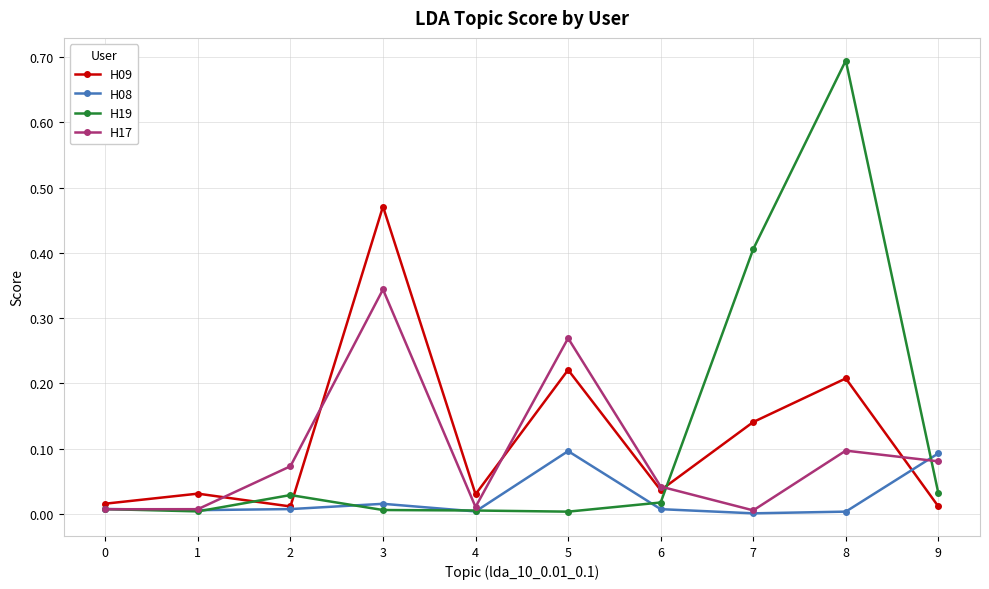

True or false: H17 has a value of 0.0 at 7.

True